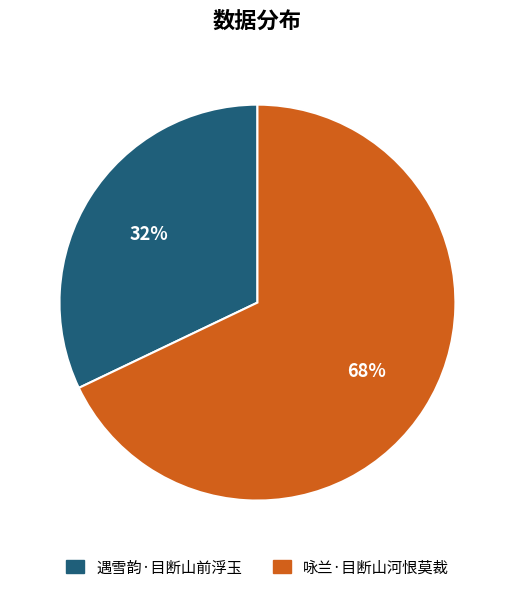

How many slices are in this pie chart?

2